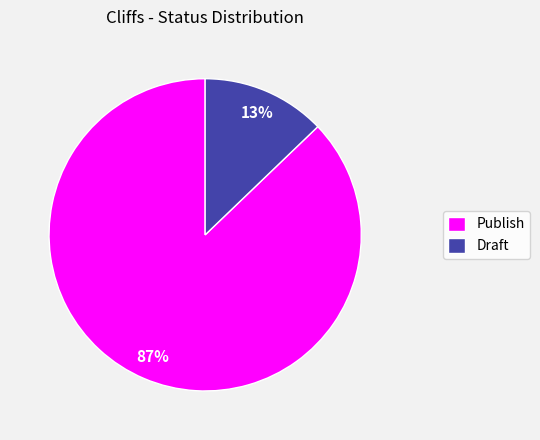

To the nearest percent, what is the difference between the Publish and Draft slice percentages?

74%